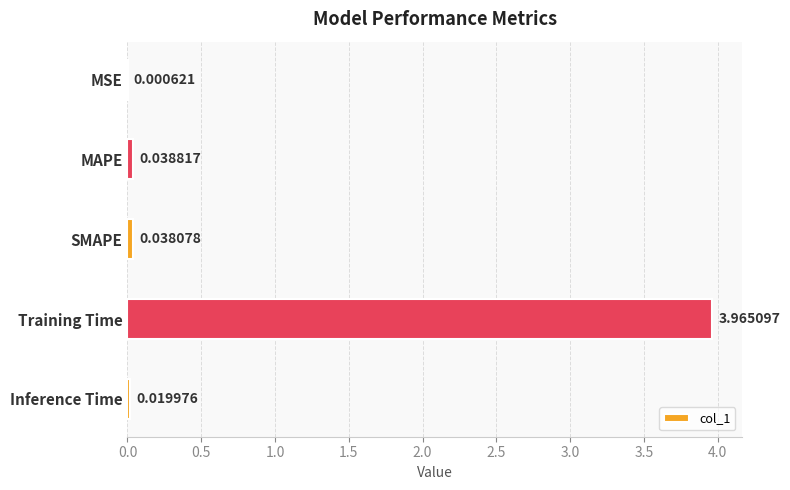

At which label is the value closest to 1?

MAPE